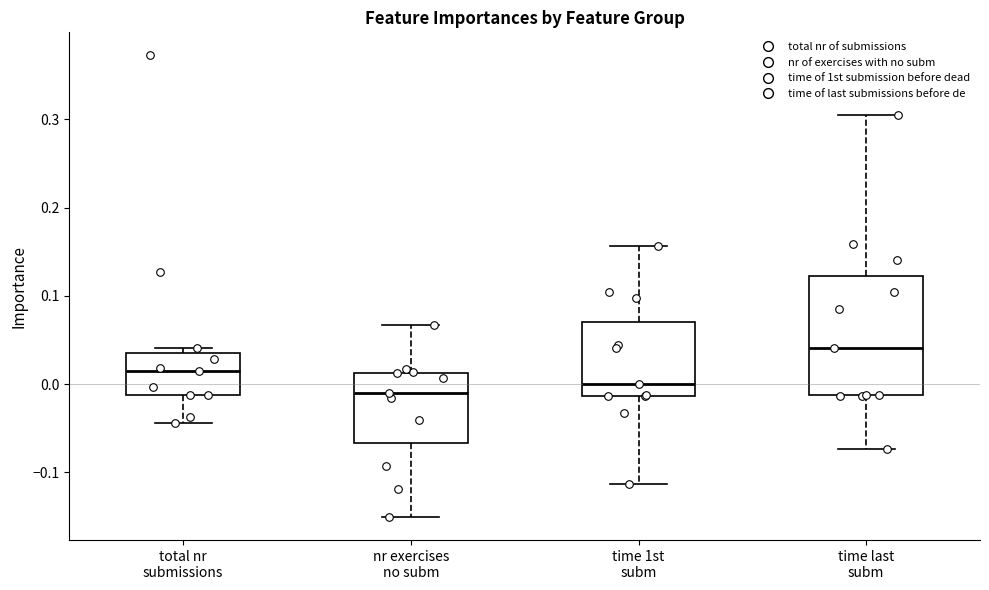

Comparing the boxes themselves (not the whiskers), which one is the tallest?

time last subm